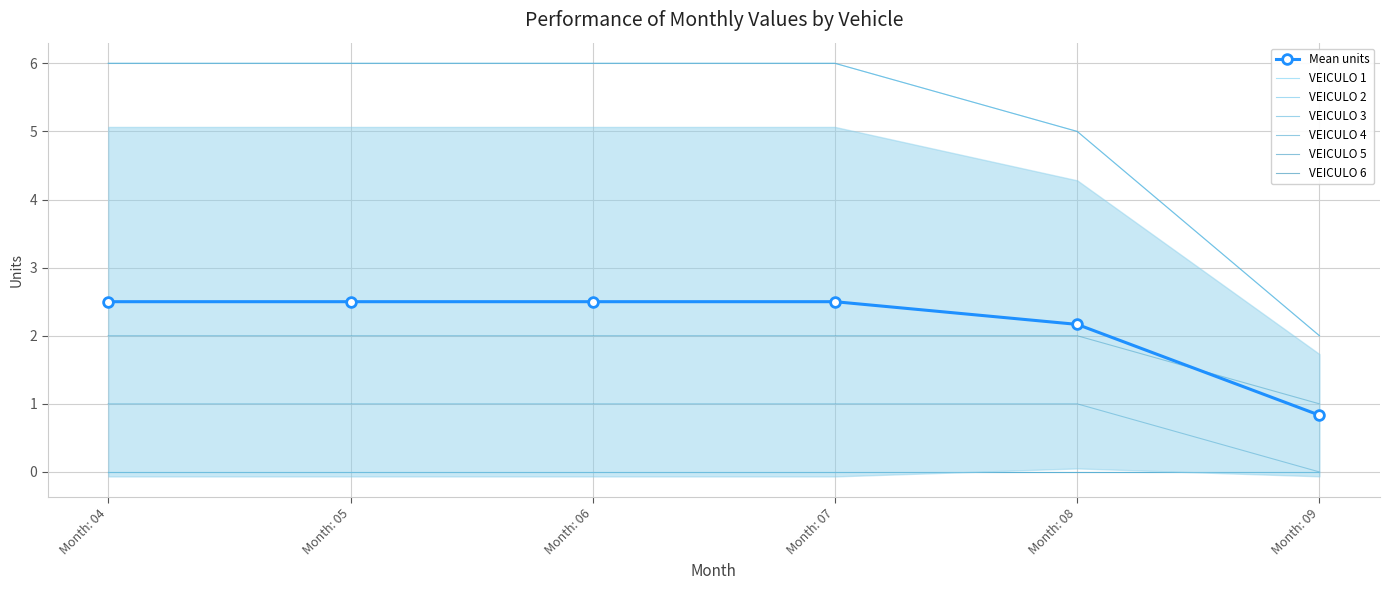

Is it true that VEICULO 2 equals 6 at Month: 06?

True